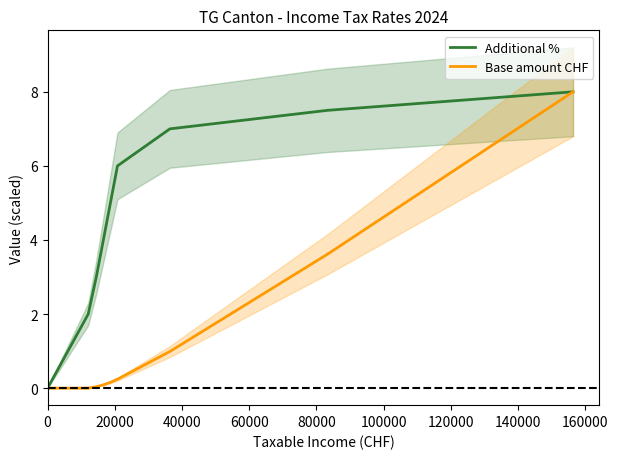

What is the sum of all Additional % values?

42.5